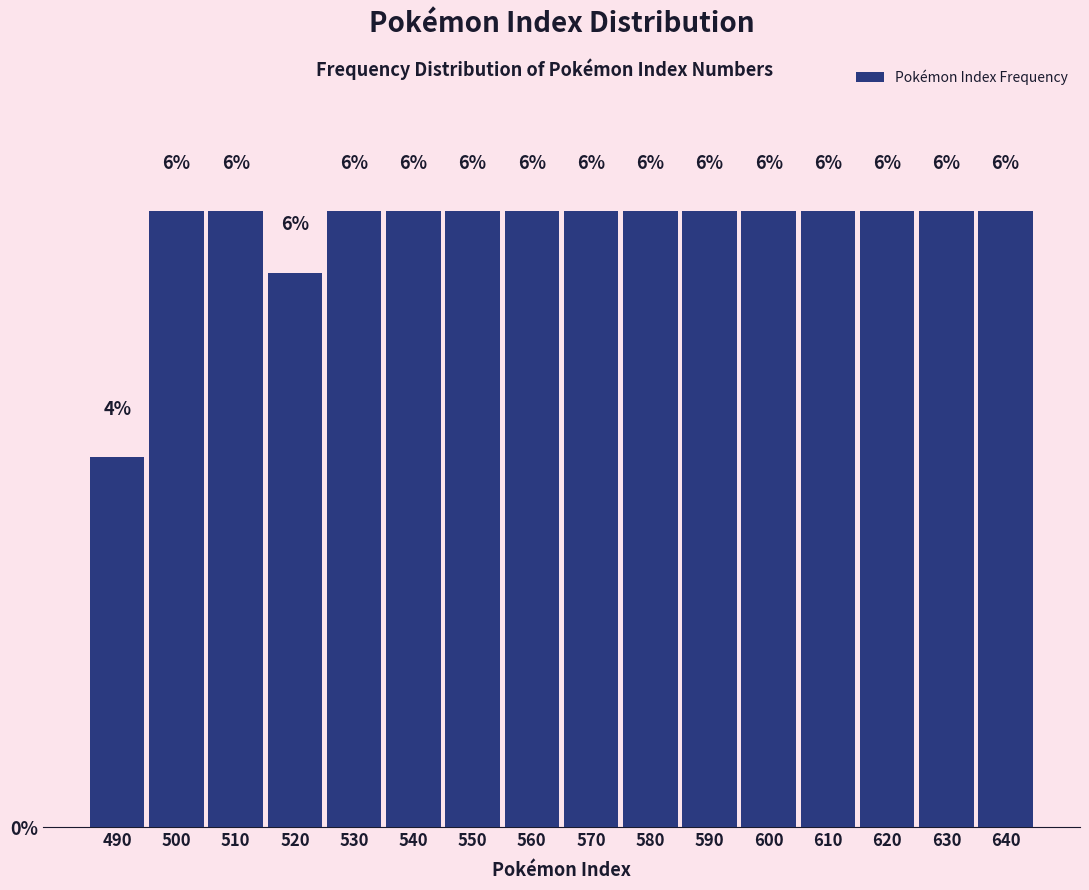

Does the chart contain any negative values?

No